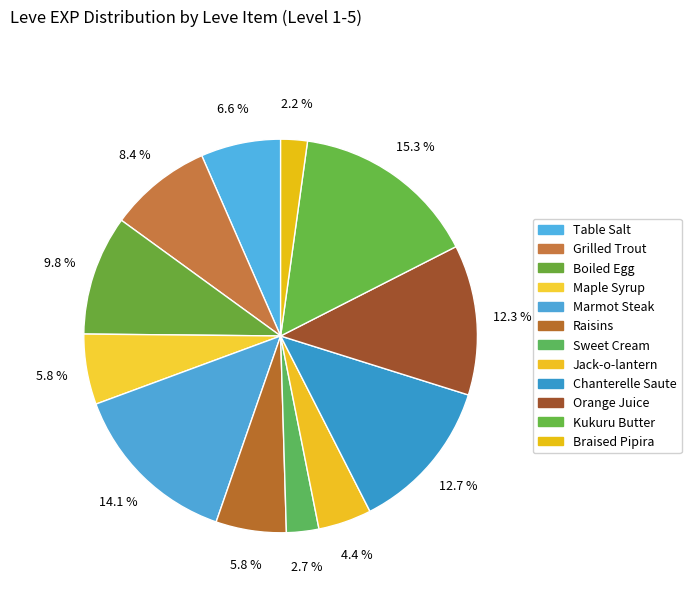

Count the number of slices in the pie.

12